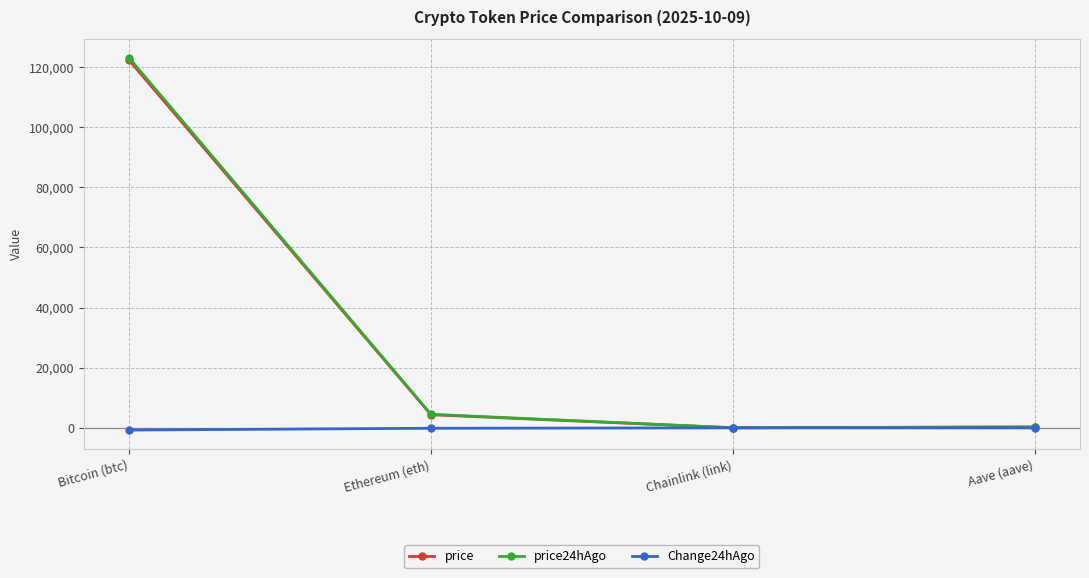

True or false: price has more than 0 interior local peaks.

False